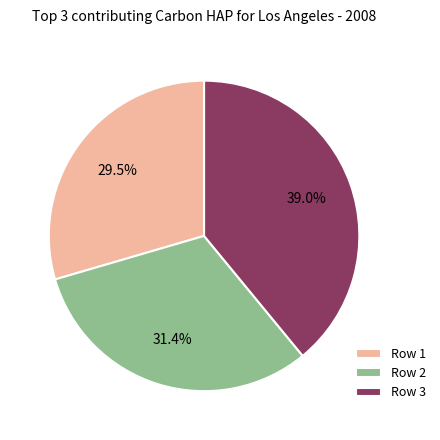

What portion of the pie excludes Row 1?

70.5%